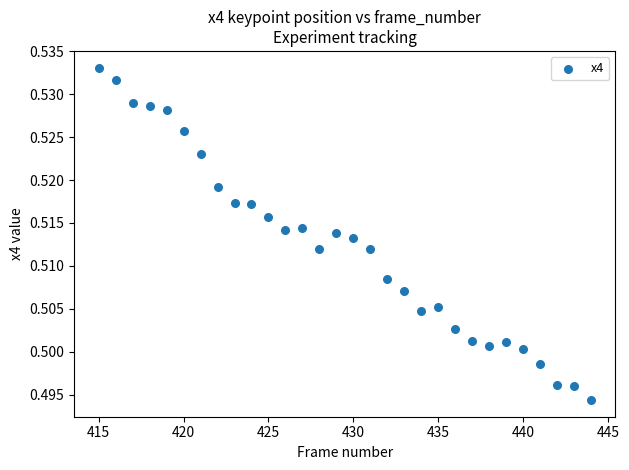

What is the range of X values (max minus min)?

29.0